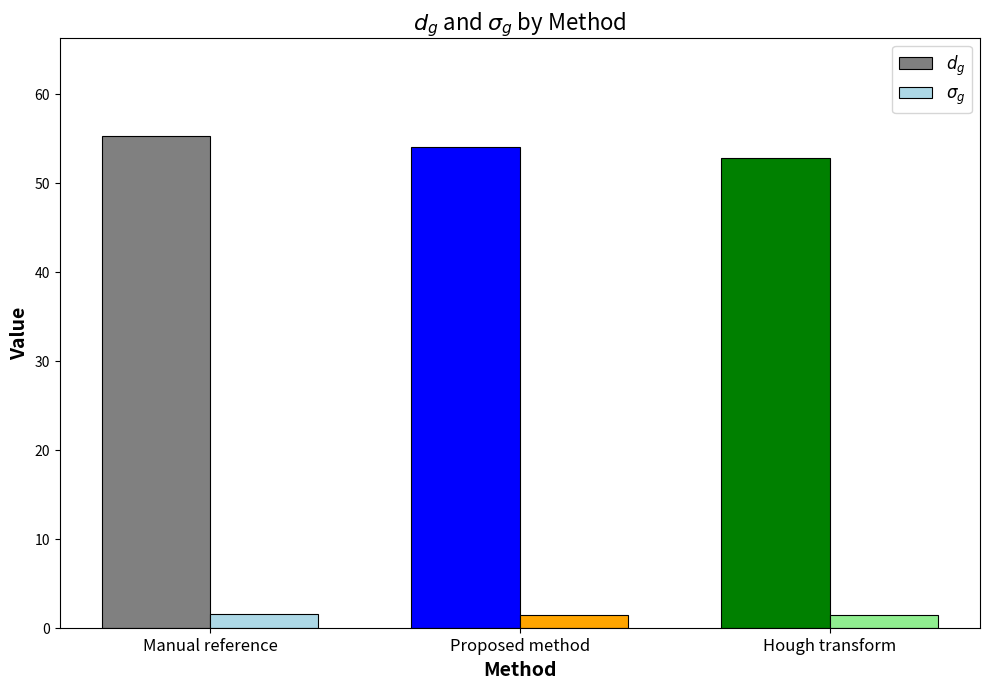

What is the sum of all $d_g$ values?

162.0